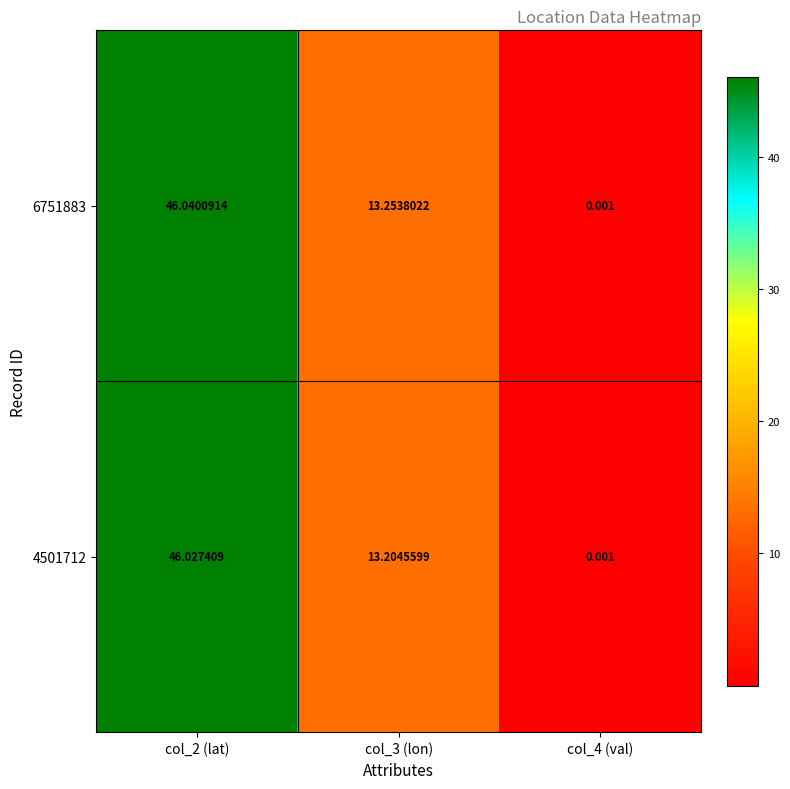

Is the value of 6751883 at col_4 (val) greater than the value of 4501712 at col_3 (lon)?

No